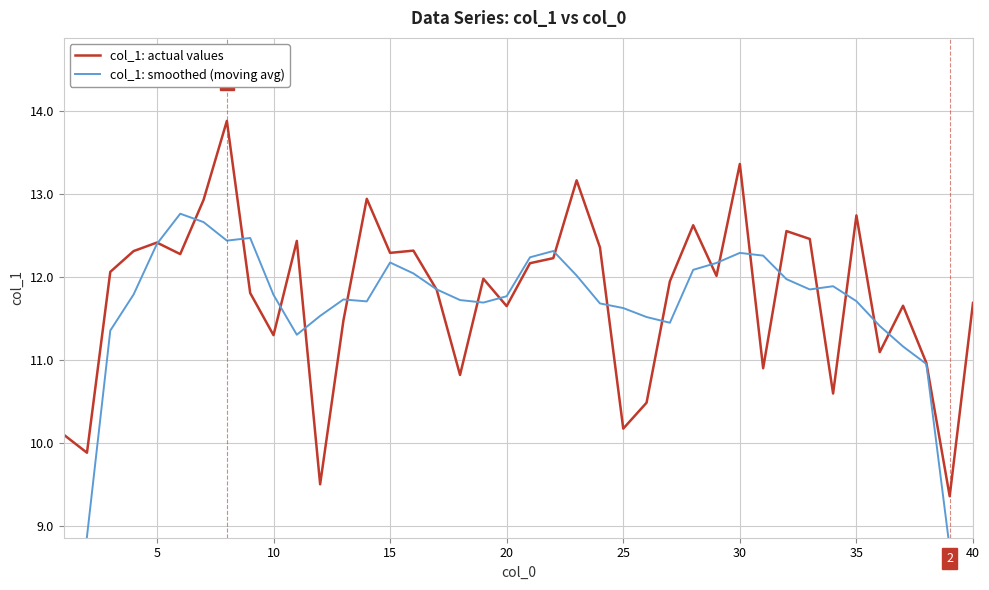

What is the maximum value for col_1: actual values?

13.9